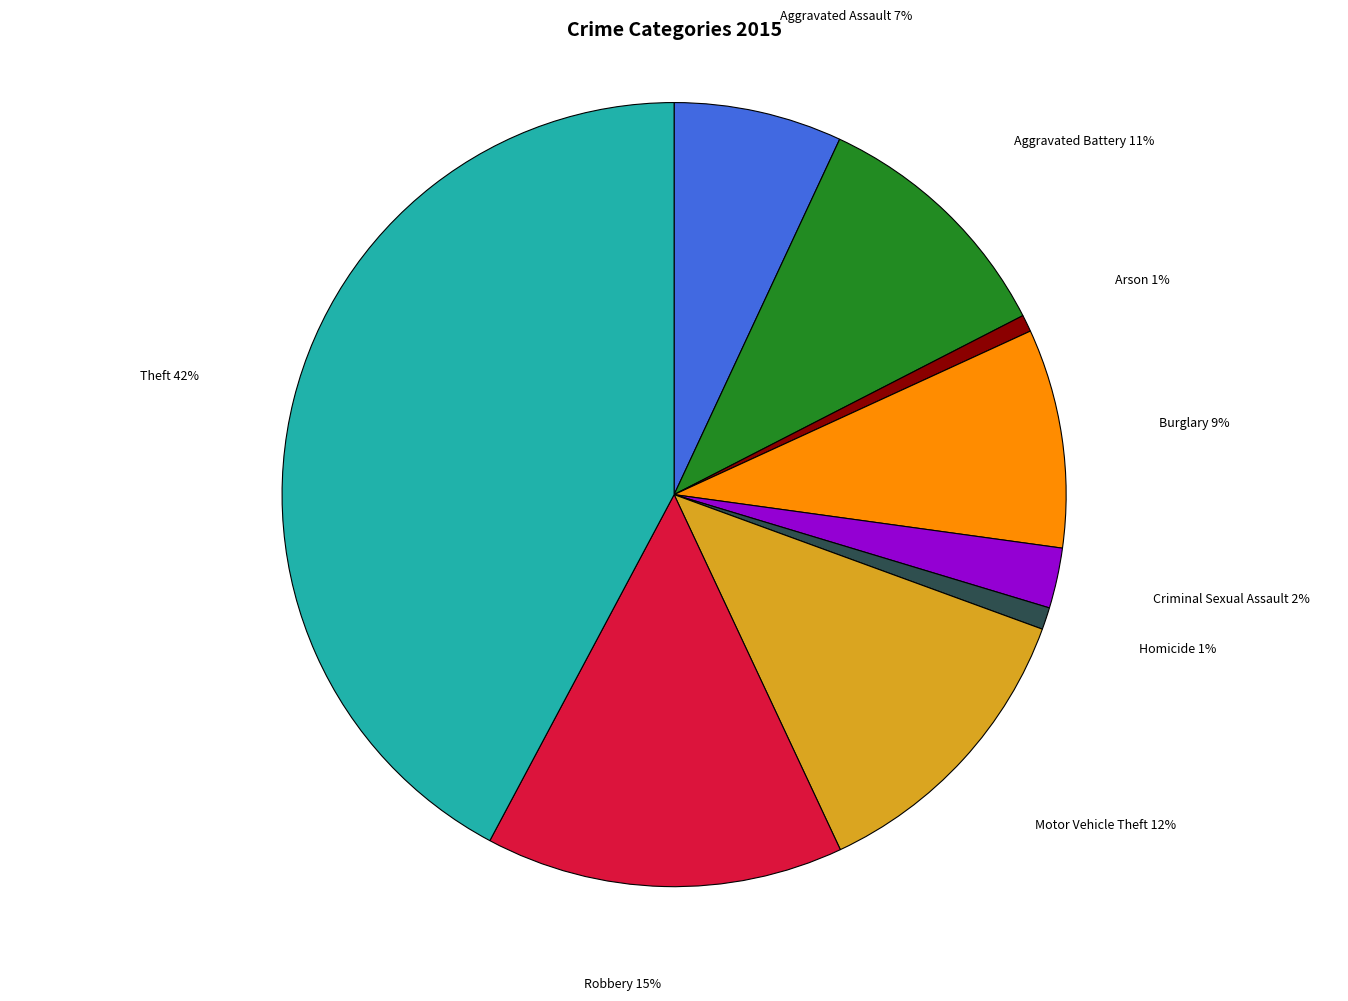

Does any single category account for the majority?

No